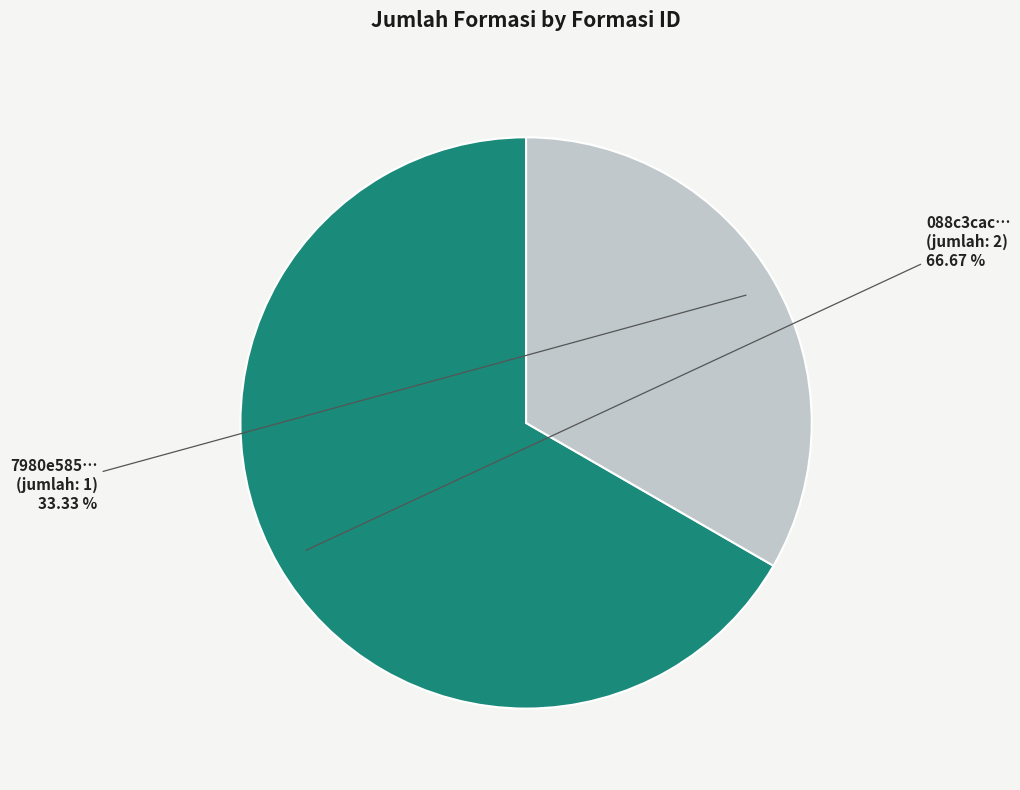

Is there a majority slice in this chart?

Yes